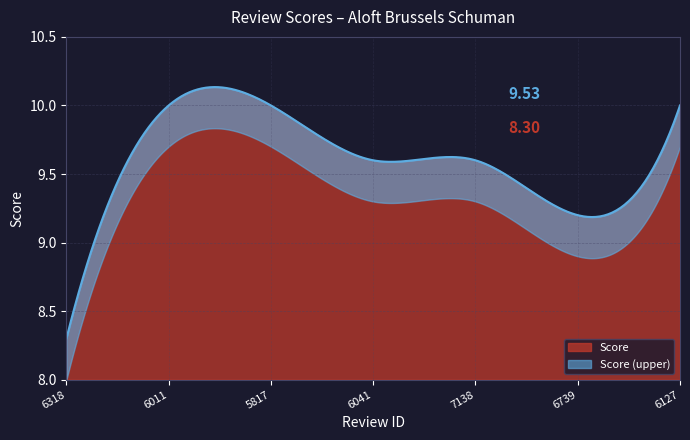

Rank the categories by value from highest to lowest.

6011, 5817, 6127, 6041, 7138, 6739, 6318